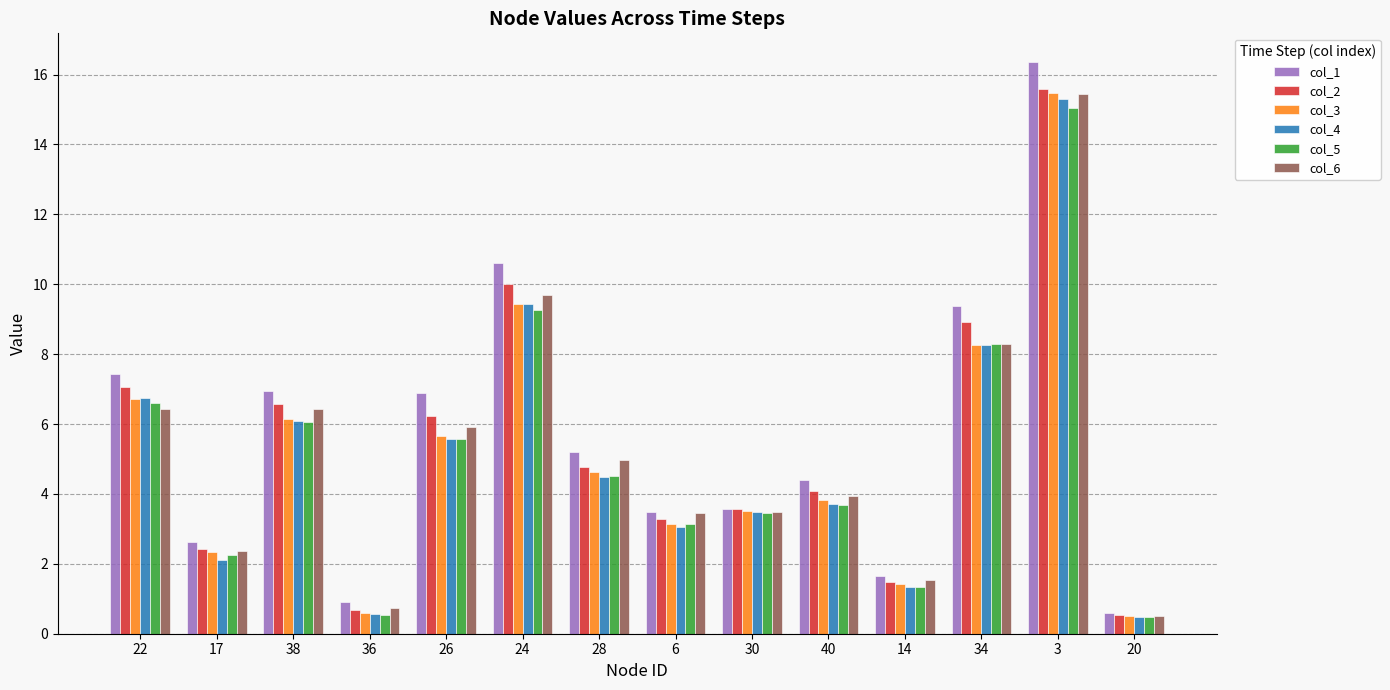

What are all the series names shown in the legend?

col_1, col_2, col_3, col_4, col_5, col_6